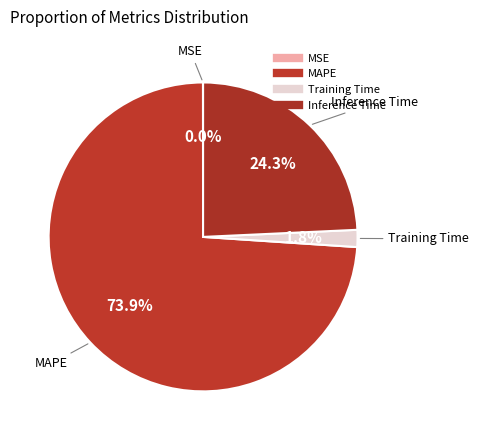

Count the number of slices in the pie.

4